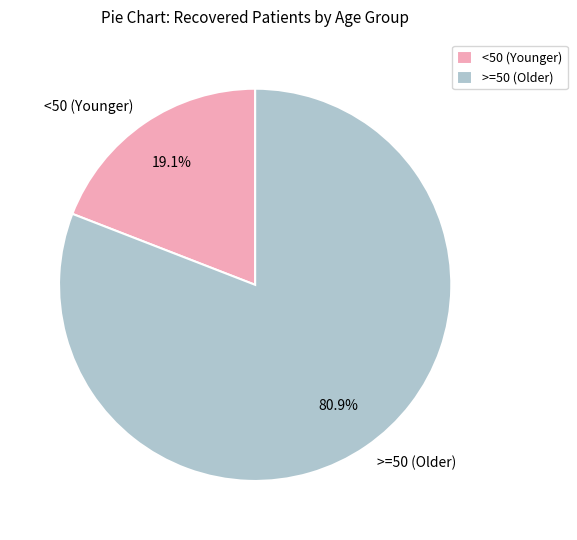

Which slice is the smallest?

<50 (Younger)